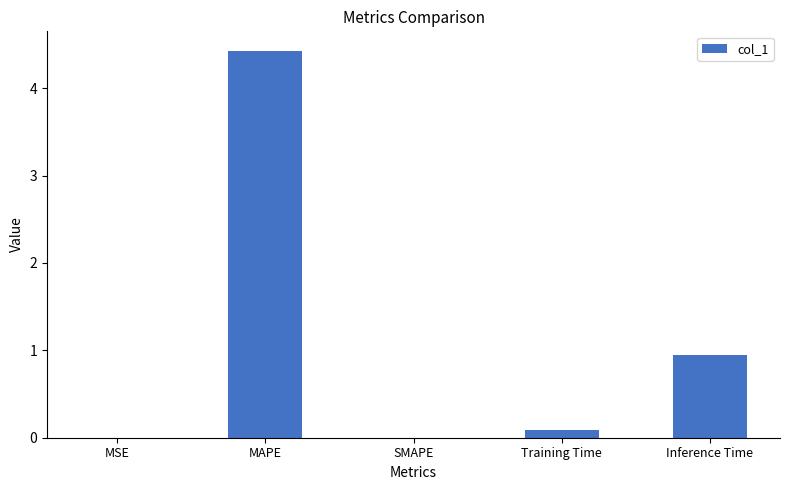

Is it true that the value at MAPE is 4.4?

True